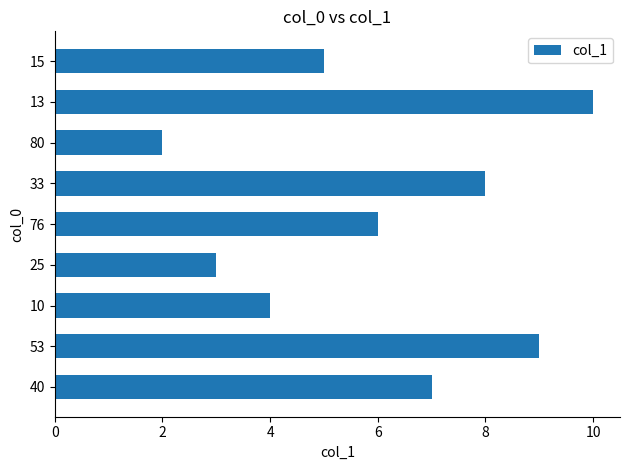

What is the maximum value shown in the chart?

10